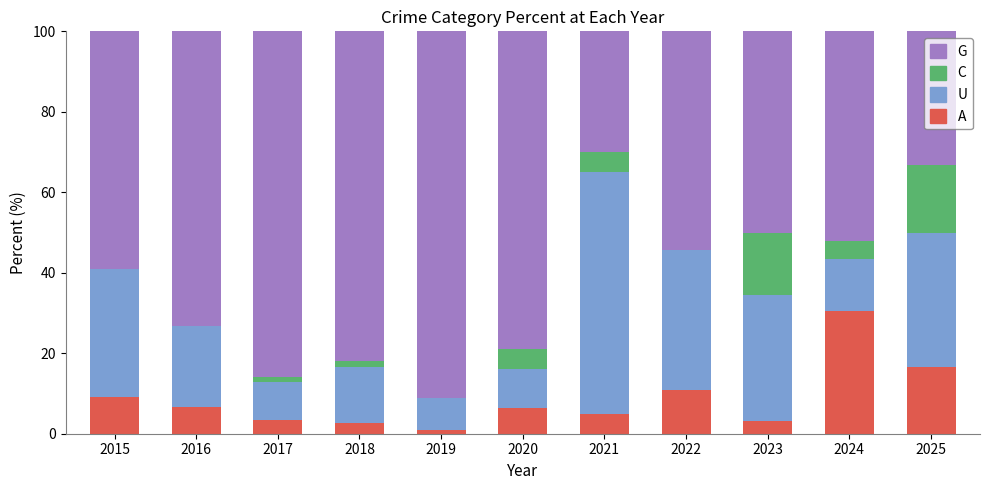

The A series shows 0.9 at 2019. True or false?

True